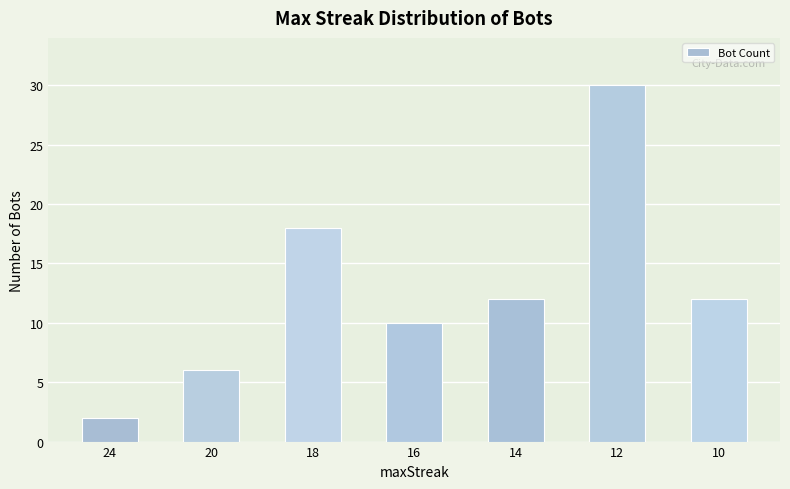

Reading left to right, list all the values displayed in this chart.

24=2	20=6	18=18	16=10	14=12	12=30	10=12